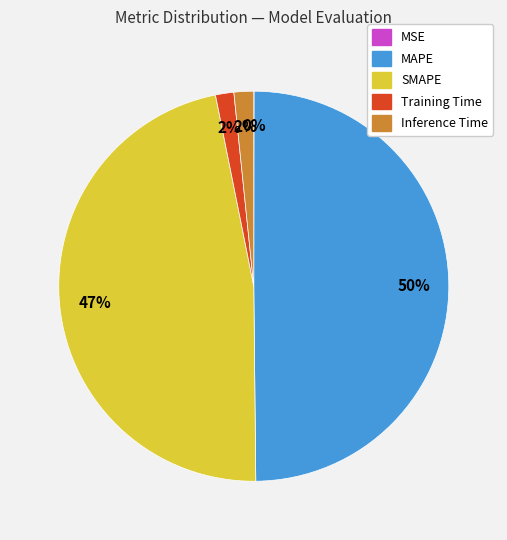

What is the largest slice in the pie chart?

MAPE